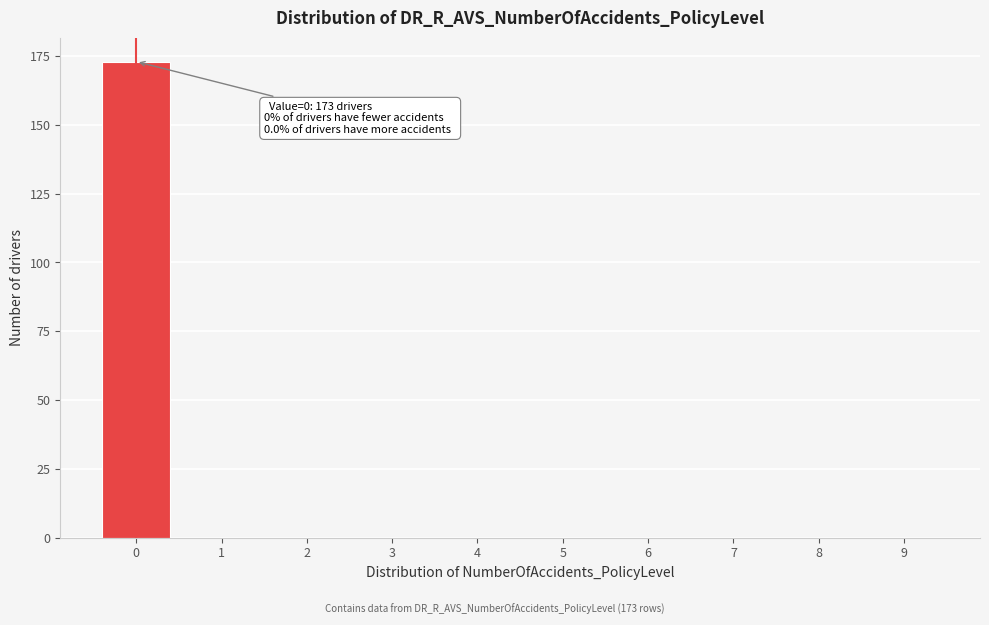

Reading left to right, transcribe all the data shown in this chart.

0=173	1=0	2=0	3=0	4=0	5=0	6=0	7=0	8=0	9=0